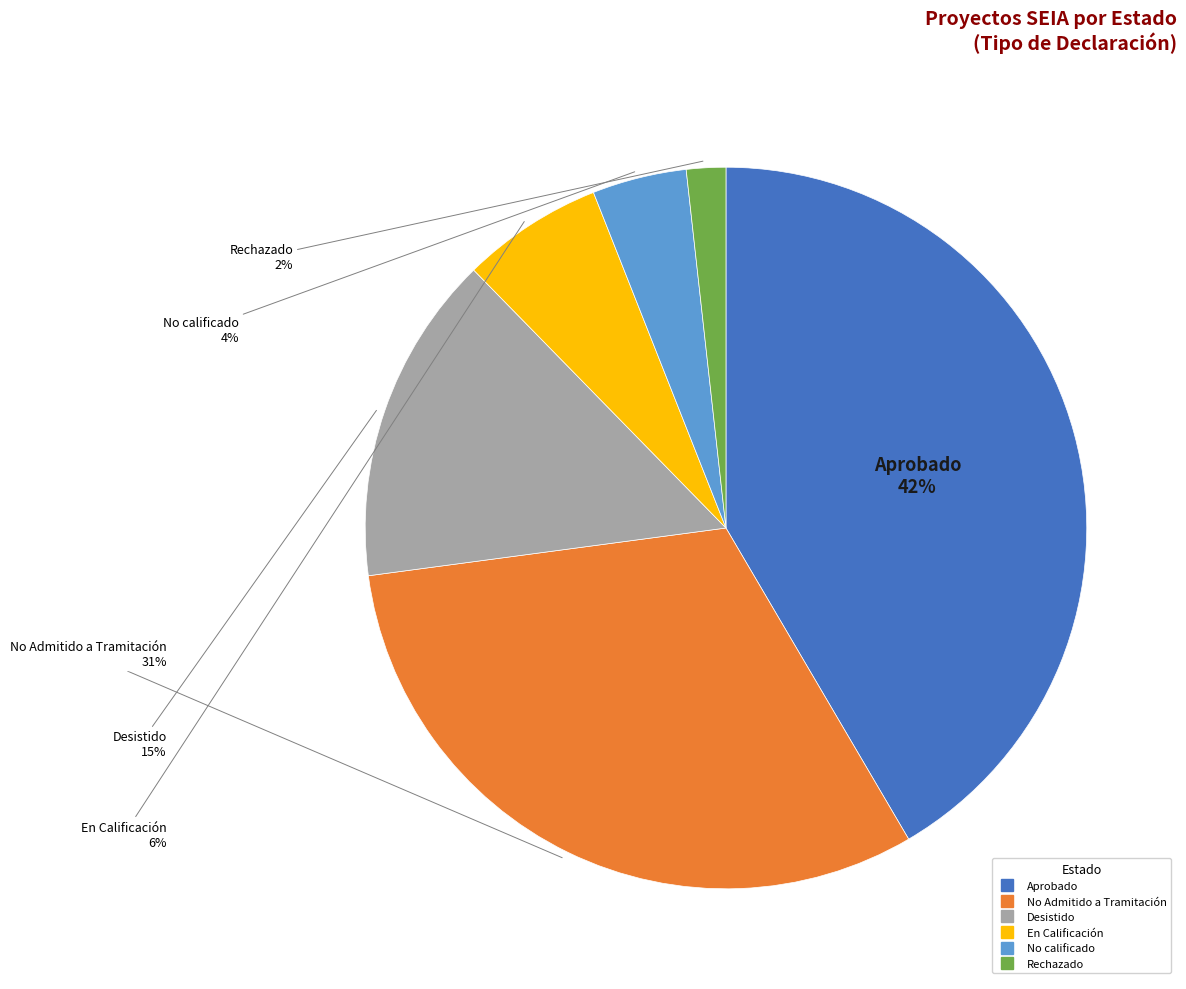

Is there any slice that represents more than half of the pie?

No